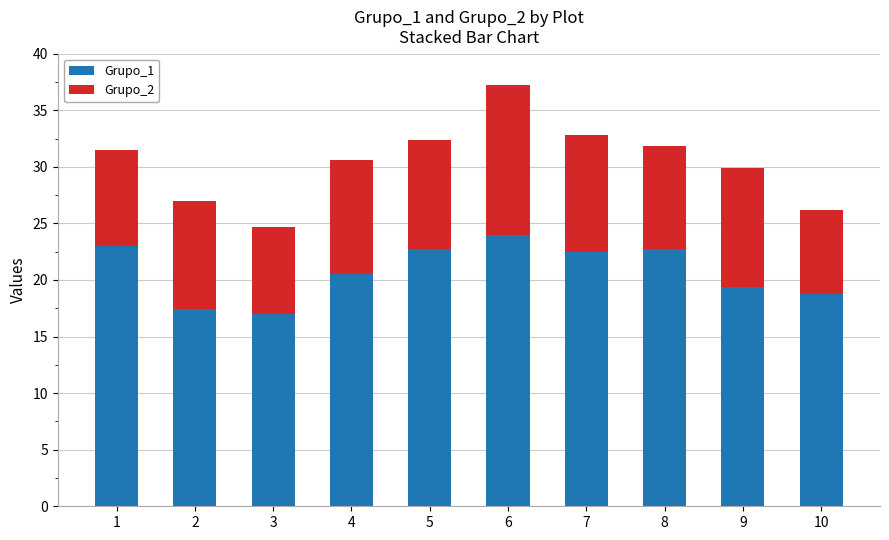

Which category has the highest value in the Grupo_1 series?

6